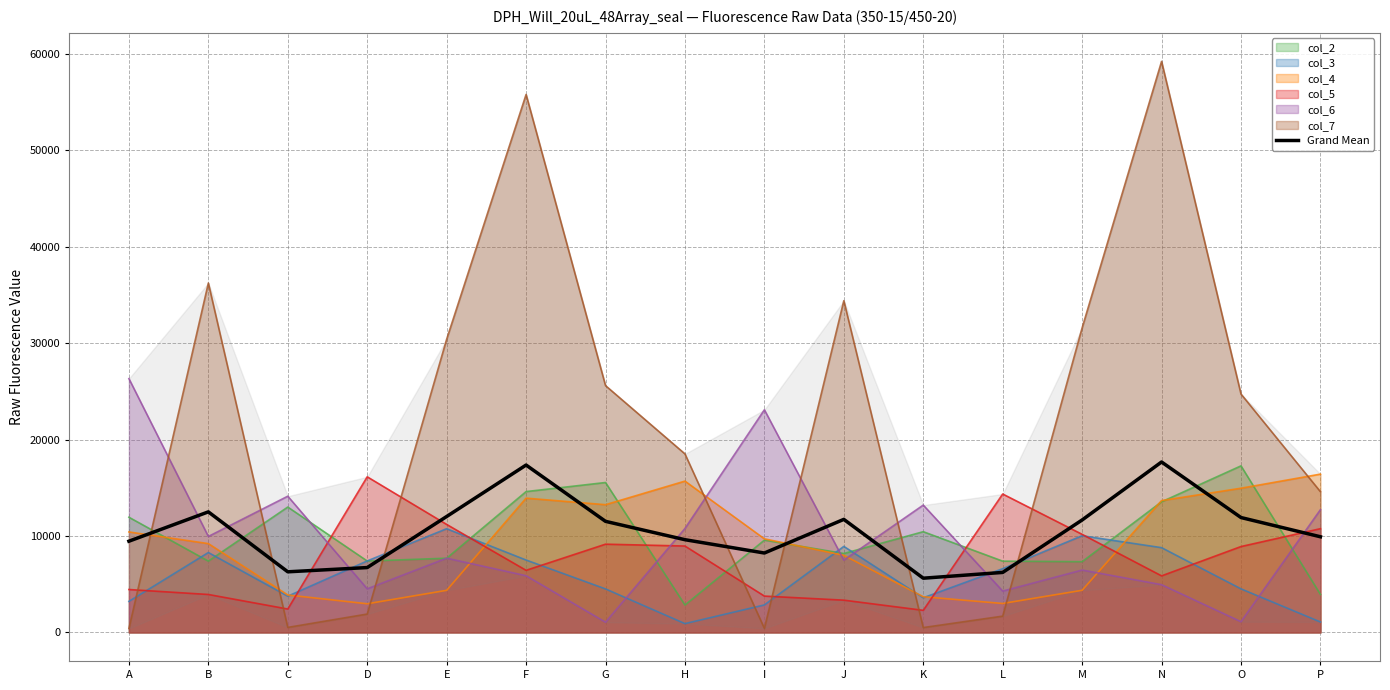

What is the sum of all values?

168455.0